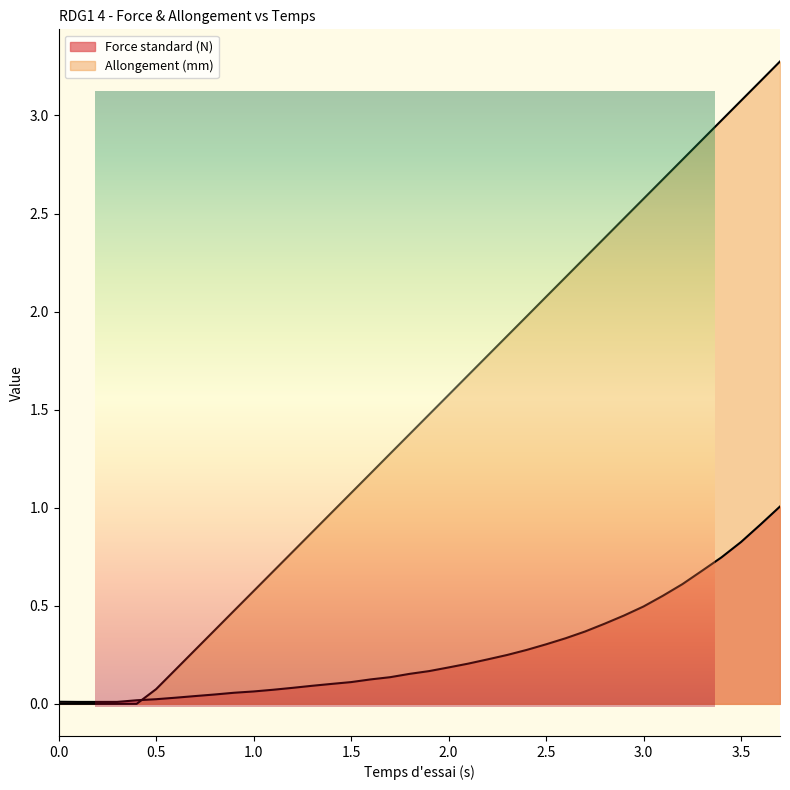

What is the difference between the second highest and second lowest values in the Force standard (N) series?

0.9